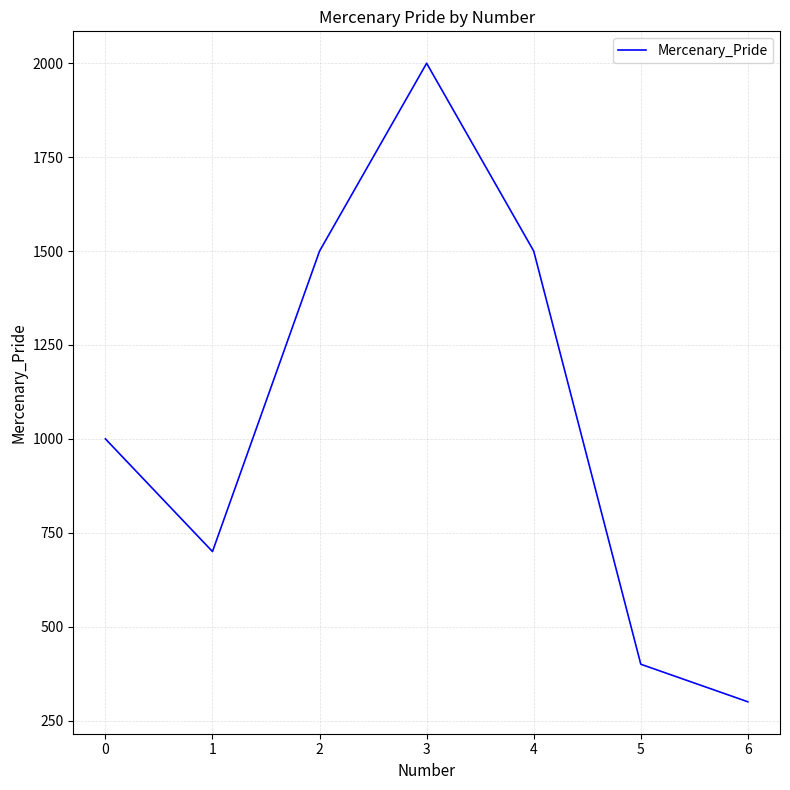

What is the change in value from 1 to 4?

+800